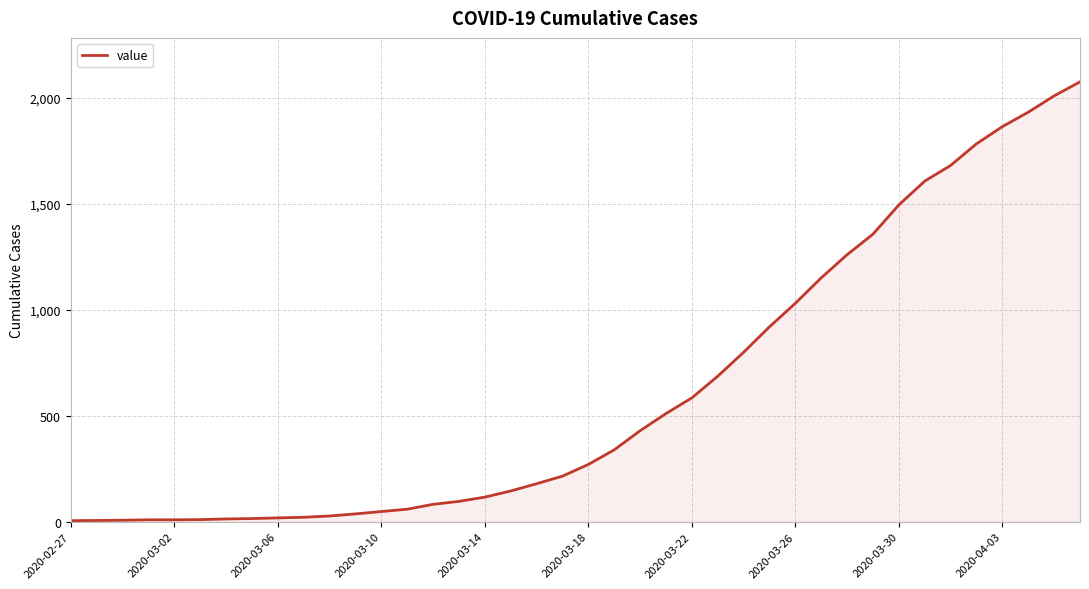

How many lines are shown in the chart?

1